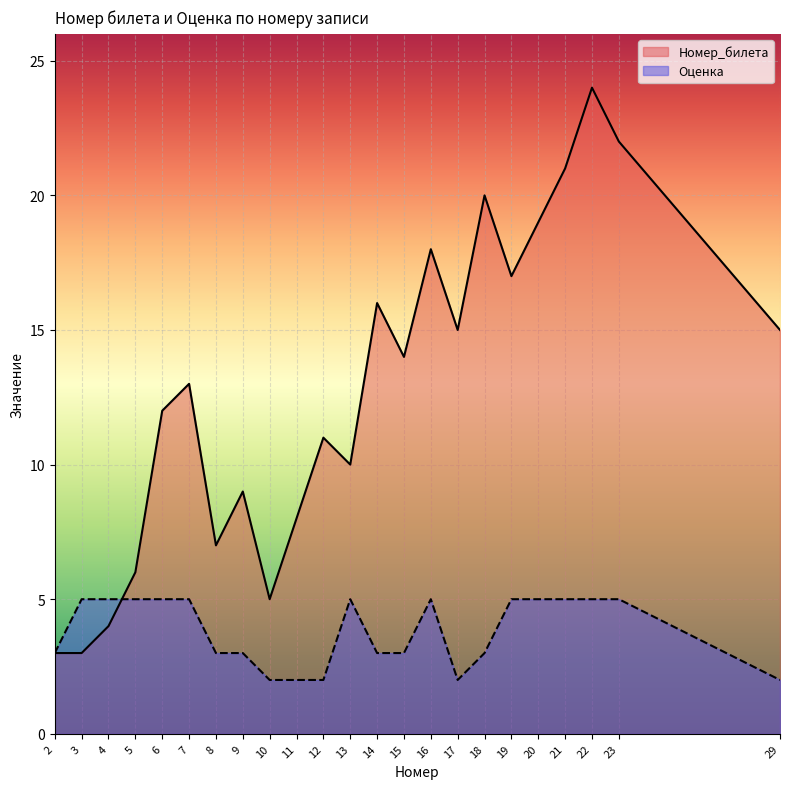

How many lines are shown in the chart?

2